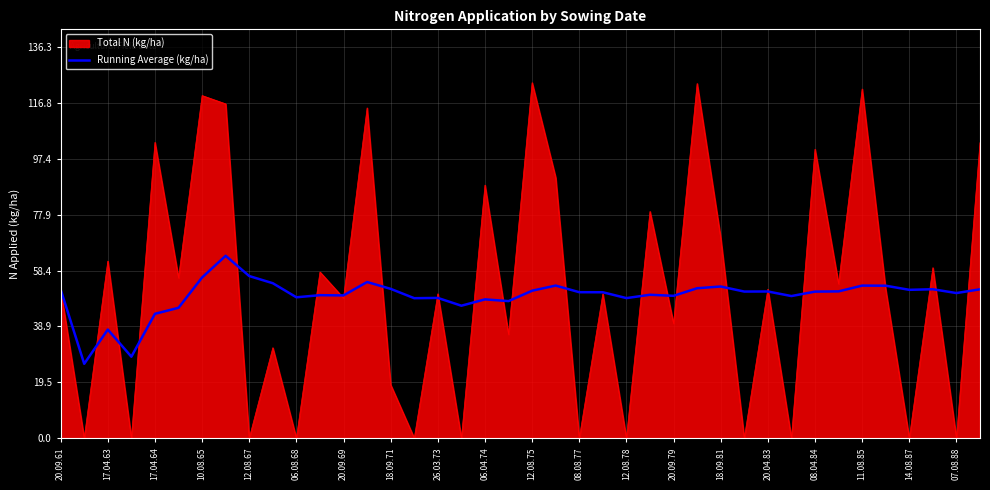

What is the maximum value shown in the chart?

123.9